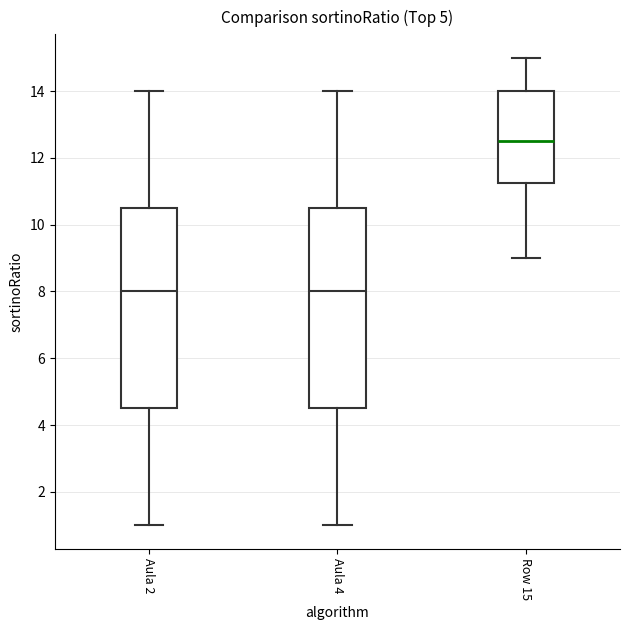

Reading left to right, transcribe this box plot: for each box, give where its median line is, the range the box spans, and where its two whiskers end, as read against the y-axis. The values are not printed on the chart, so give them approximately, as read against the axis.

Aula 2: median 8.0, box 4.6 to 10.6, whiskers 1.0 to 14.0
Aula 4: median 8.0, box 4.6 to 10.6, whiskers 1.0 to 14.0
Row 15: median 12.6, box 11.2 to 14.0, whiskers 9.0 to 15.0